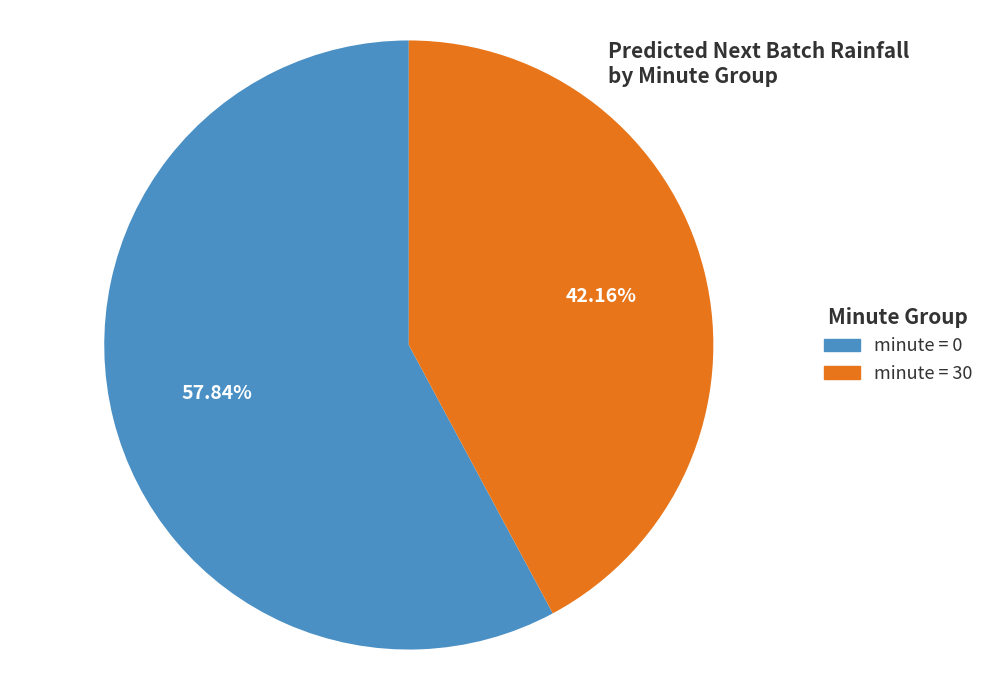

Is there any slice that represents more than half of the pie?

Yes